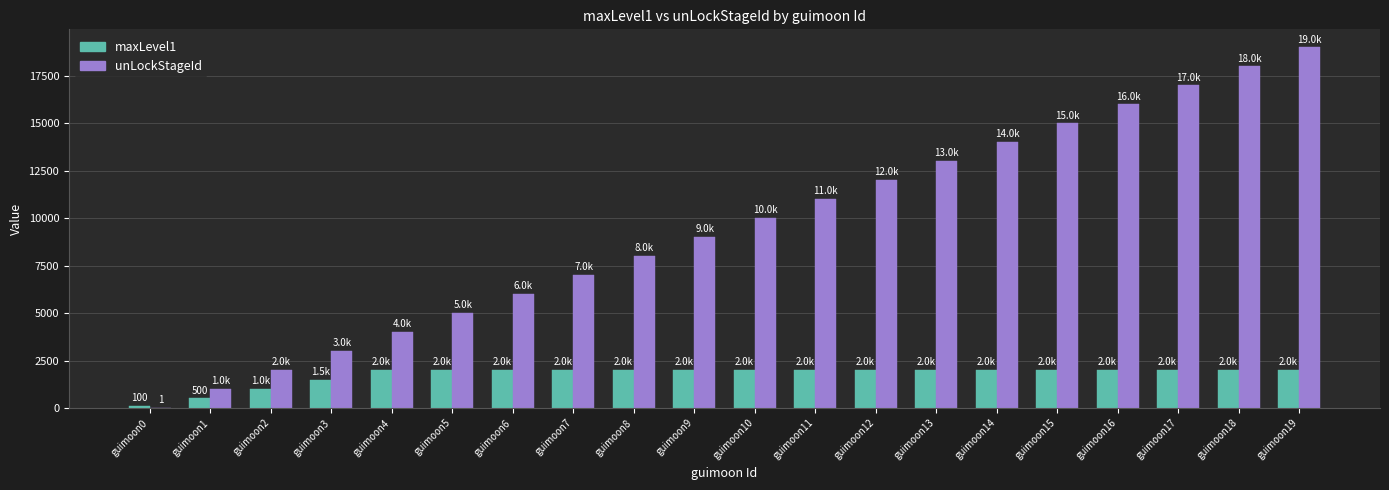

How many groups of bars are there?

20